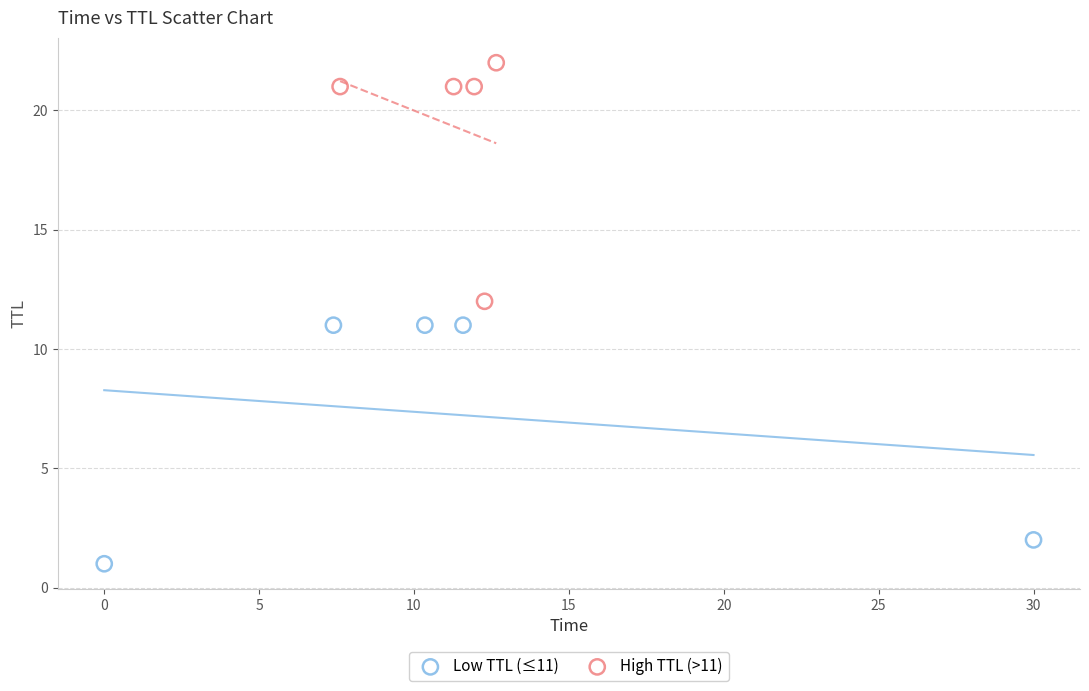

Which series contains the lowest Y value?

Low TTL (≤11)